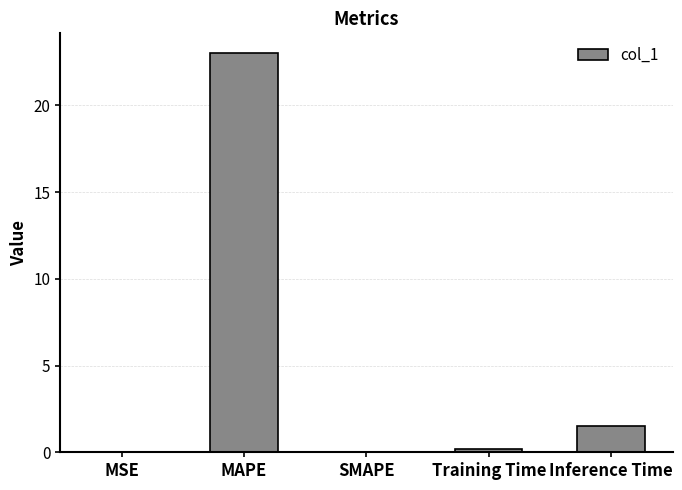

Does the chart contain stacked bars?

No